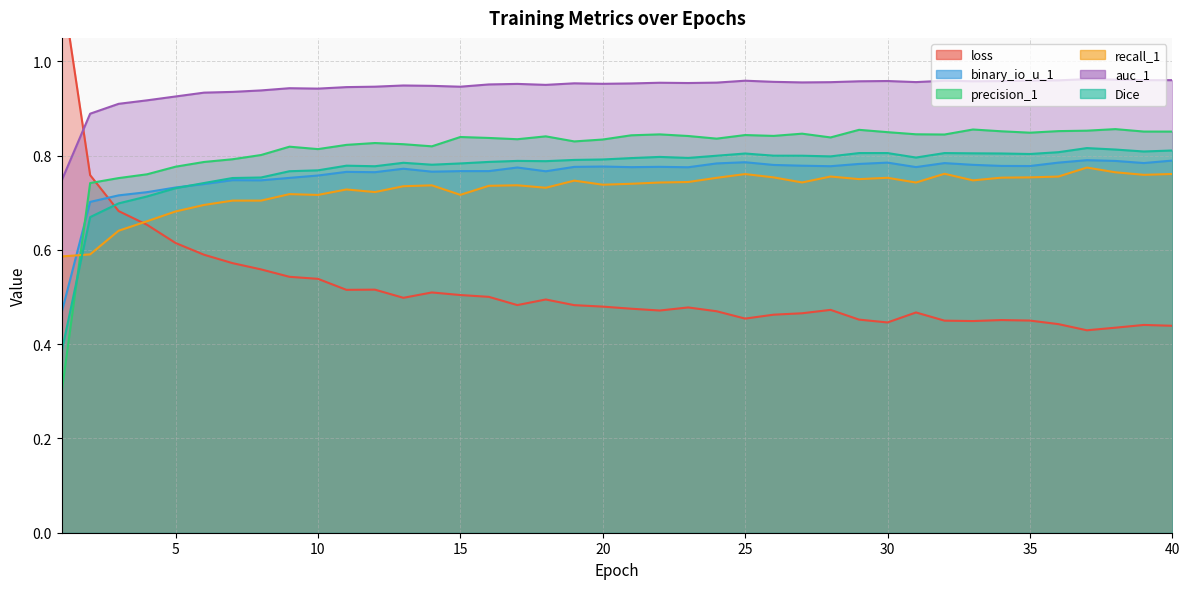

Is it true that auc_1 equals 0.9 at 12?

True